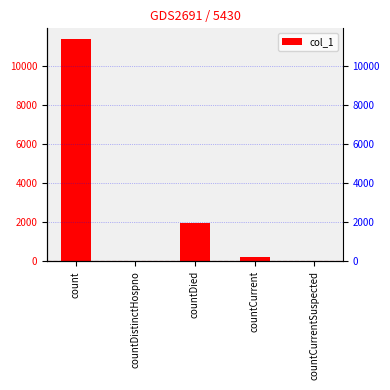

Which label corresponds to the smallest value in the chart?

countDistinctHospno